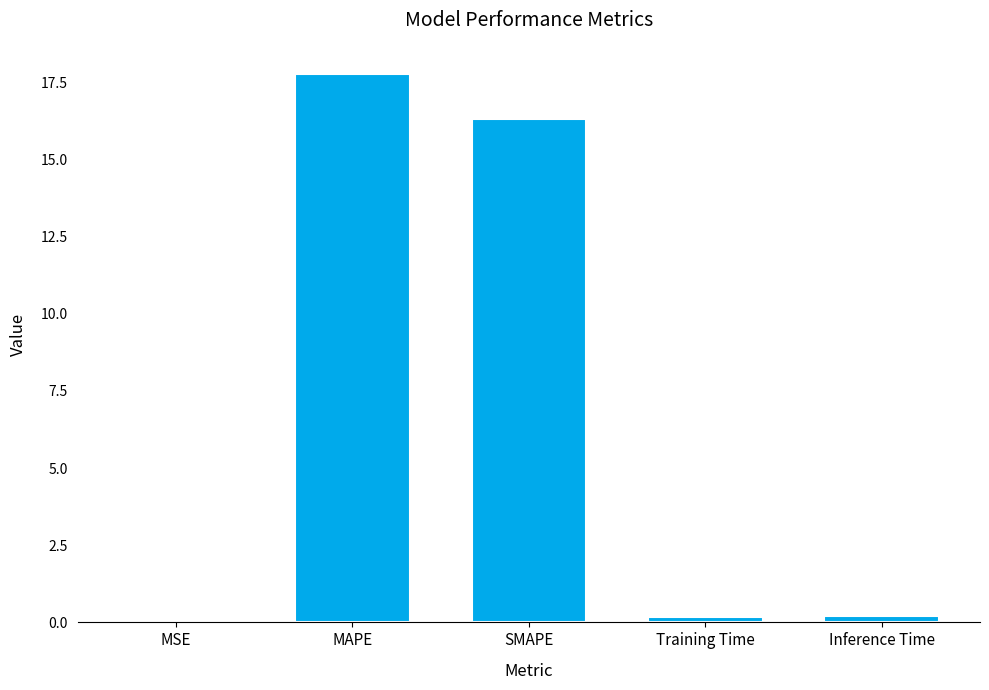

At which category does the chart reach its peak across all series?

MAPE